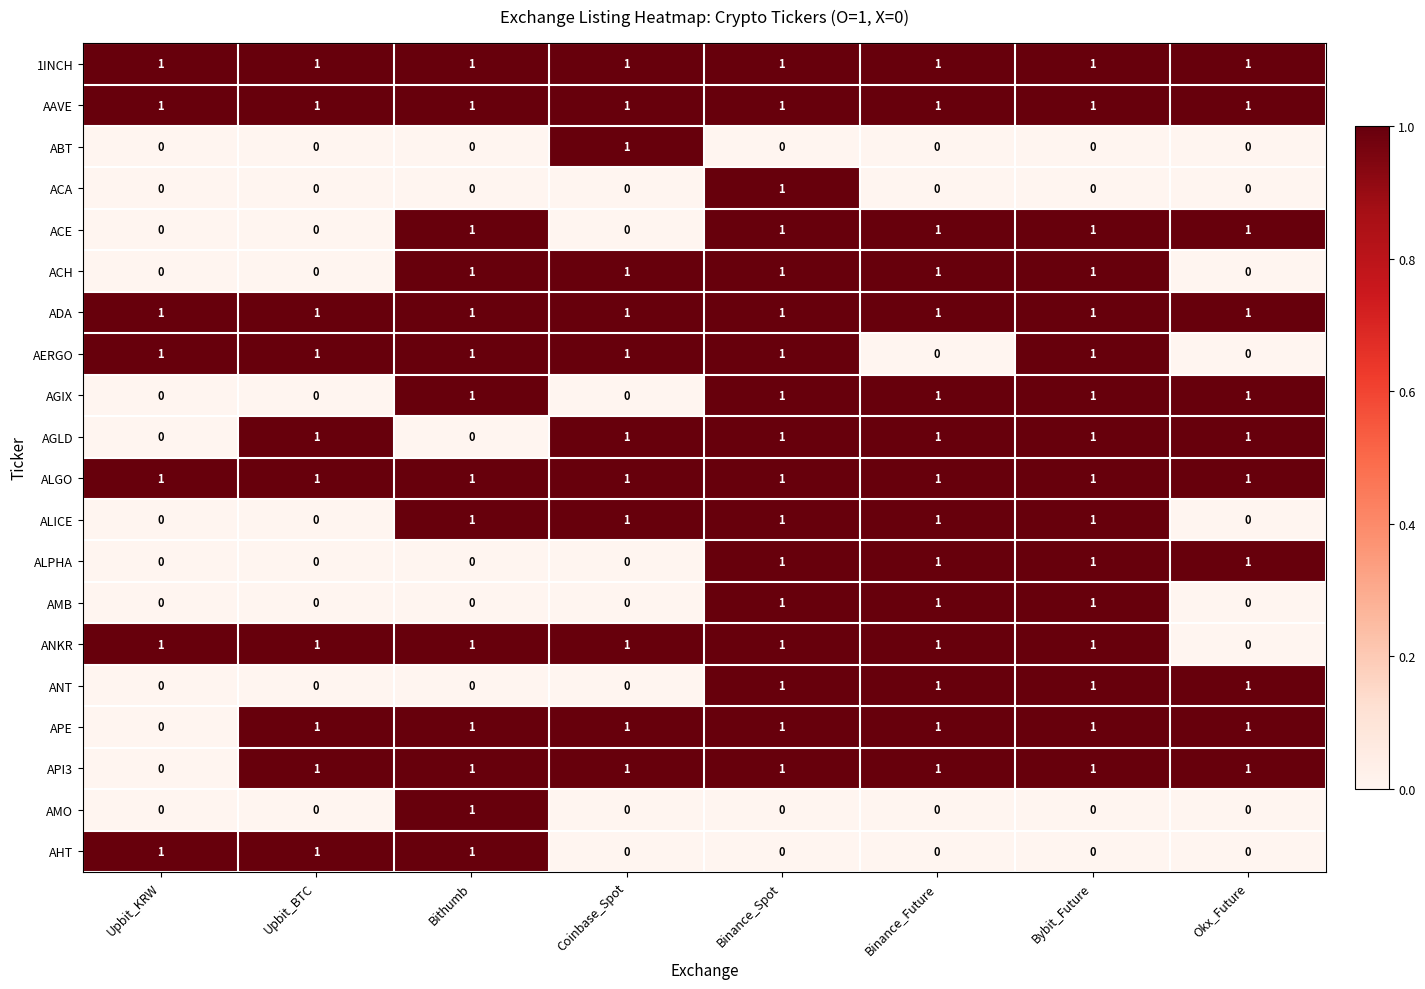

How many categories are shown in the chart?

8